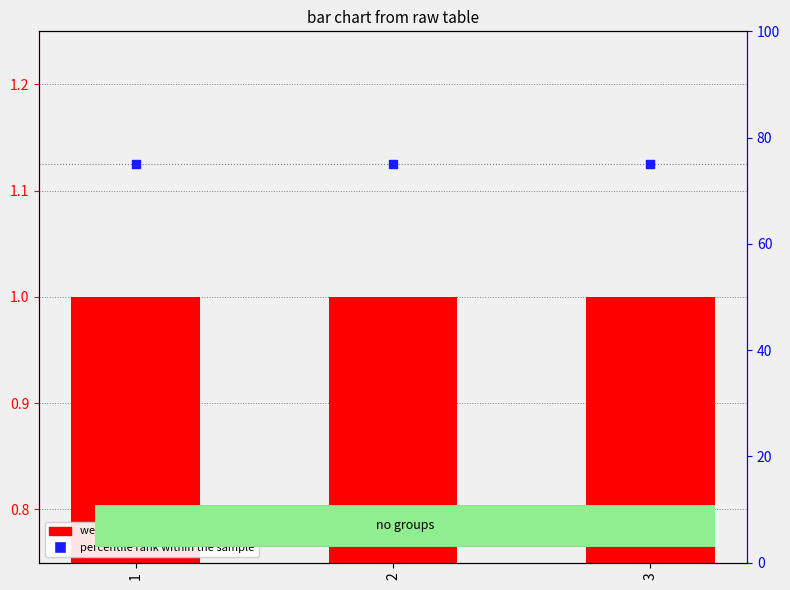

What are all the series names shown in the legend?

weight, percentile rank within the sample